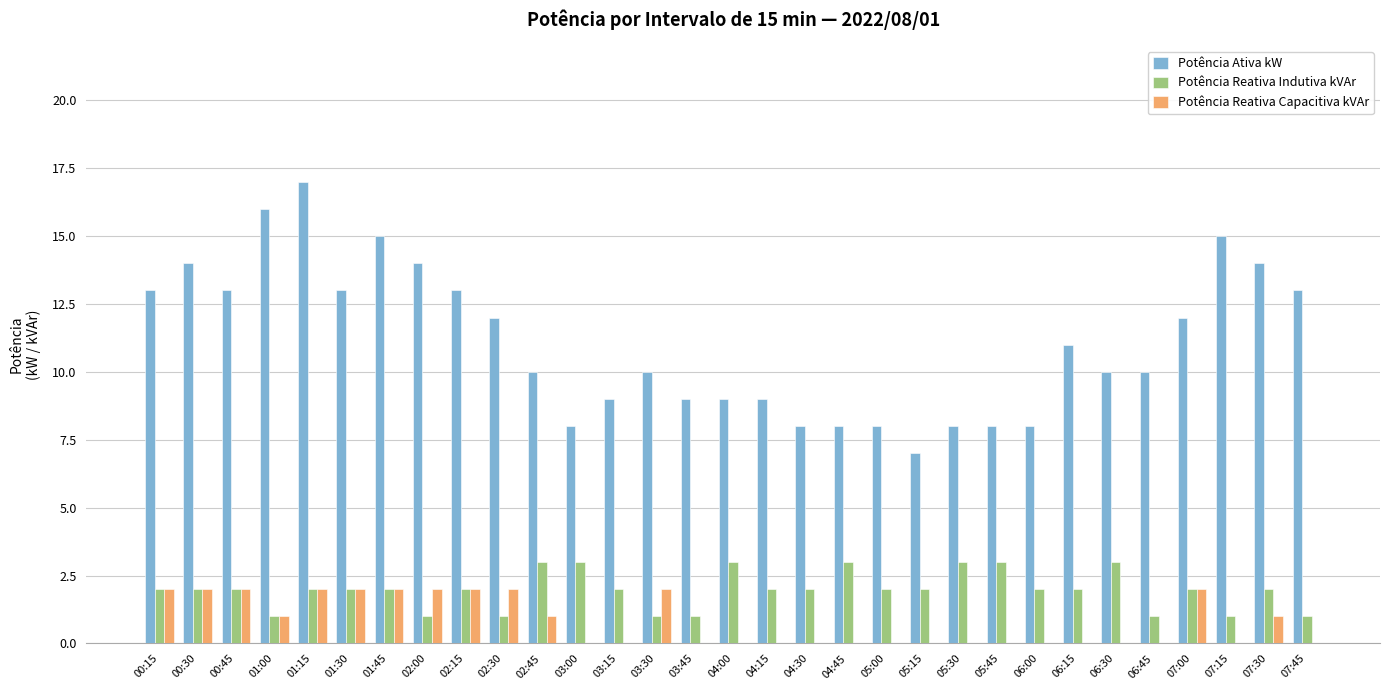

Which series has the widest spread of values?

Potência Ativa kW